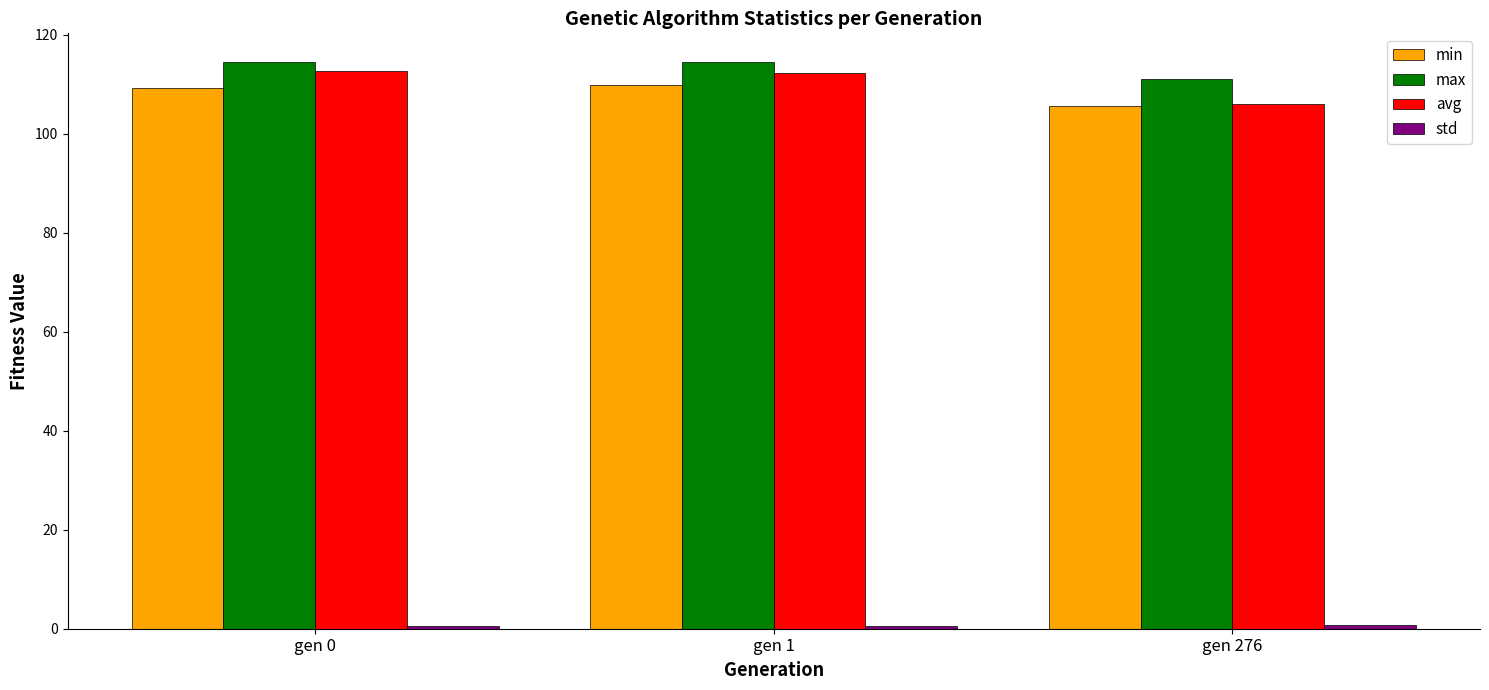

At how many categories does at least one series exceed 15?

3